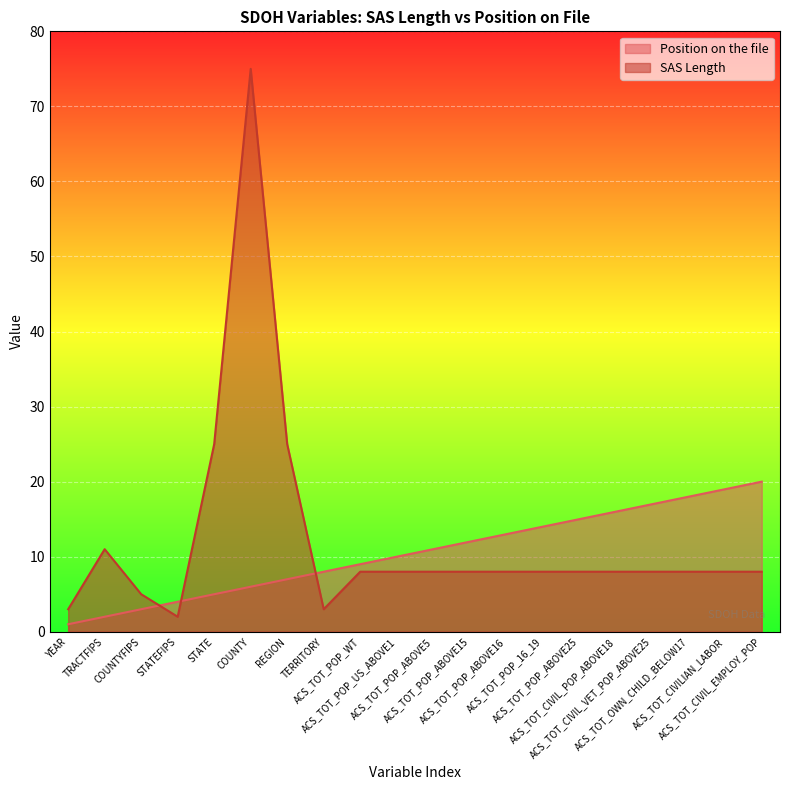

How many times do SAS Length and Position on the file cross each other?

3